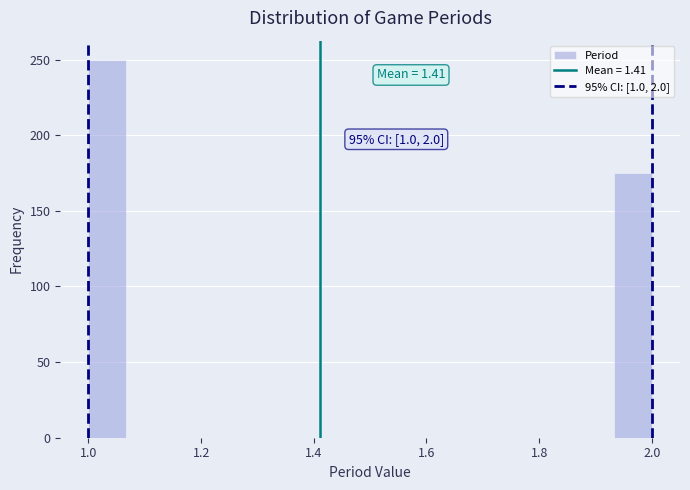

Read against the x-axis, roughly where is the centre of the tallest bar?

1.04